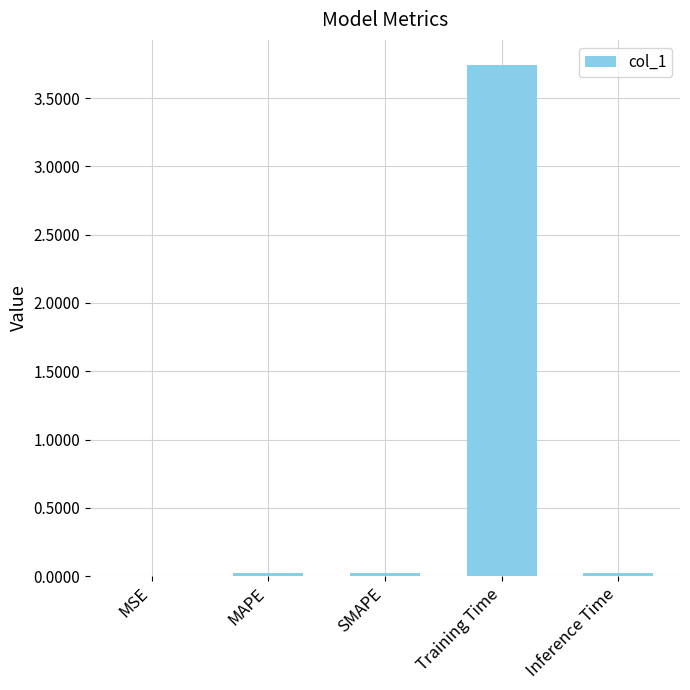

The chart shows a value of 0.0 at SMAPE. True or false?

True